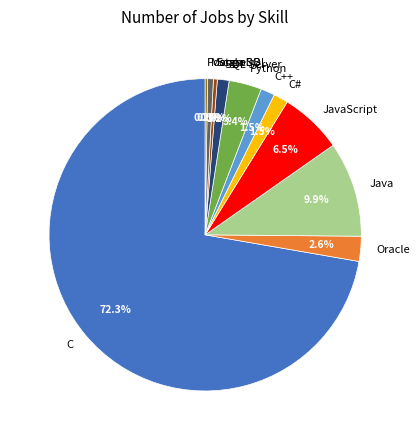

To the nearest percent, what is the difference between the largest and smallest slice percentages?

72%